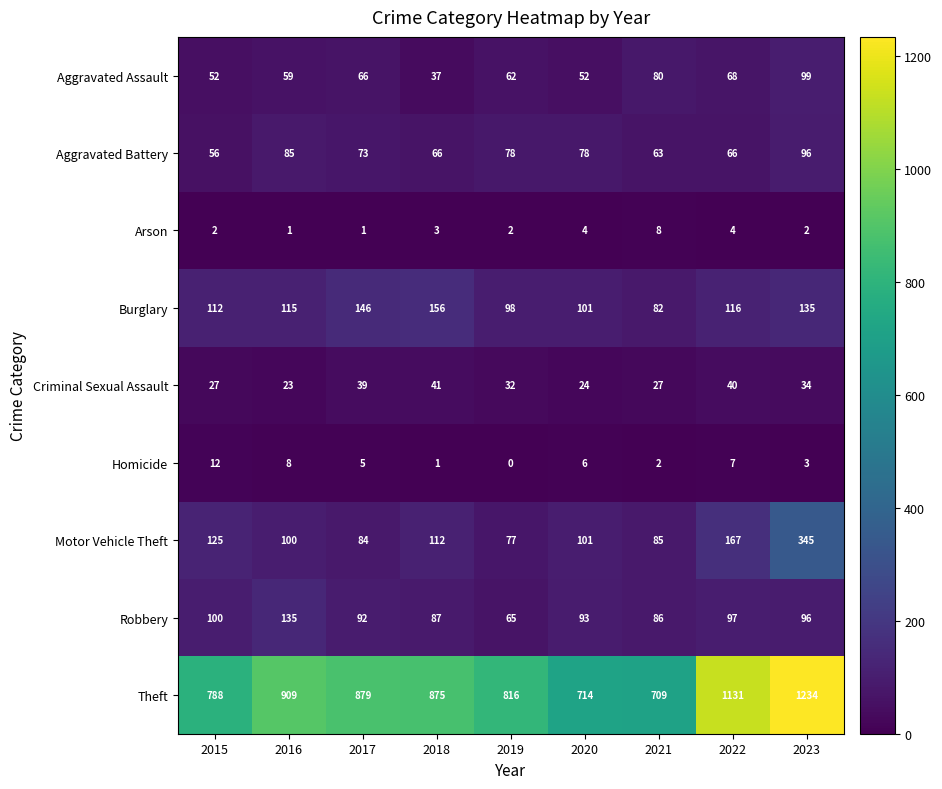

Read the Theft value at 2022.

1131